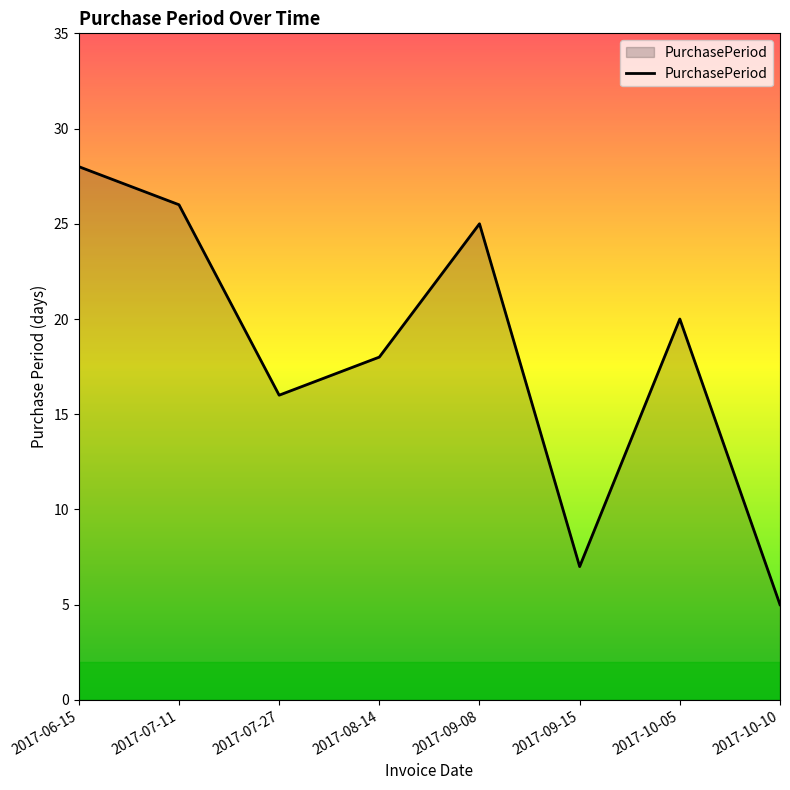

What is the greatest value displayed?

28